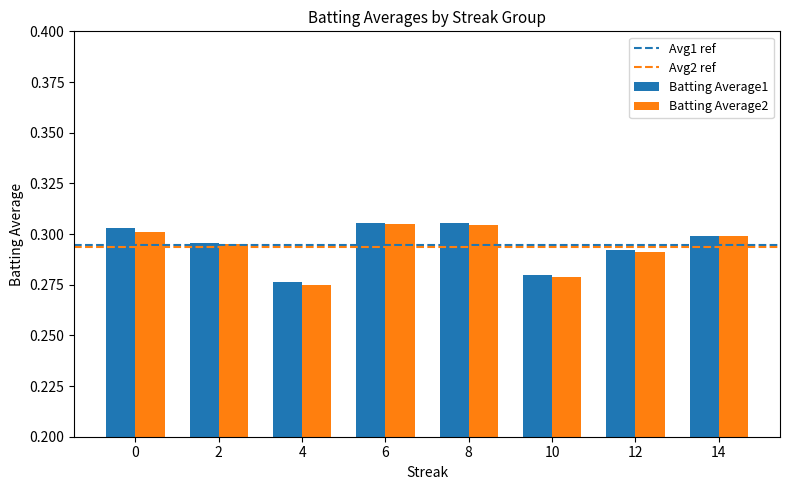

Where is Batting Average2 nearest to the value 0?

4